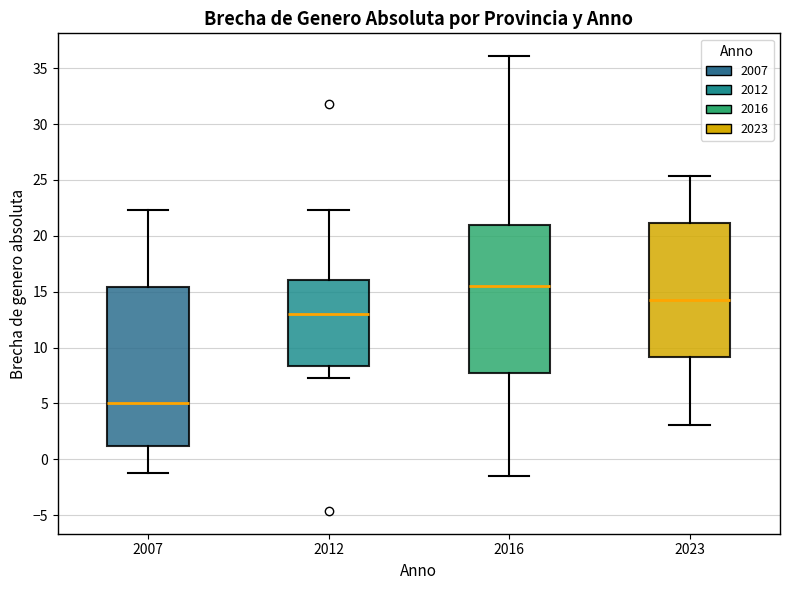

Which box is the tallest, from its lower edge to its upper edge?

2007